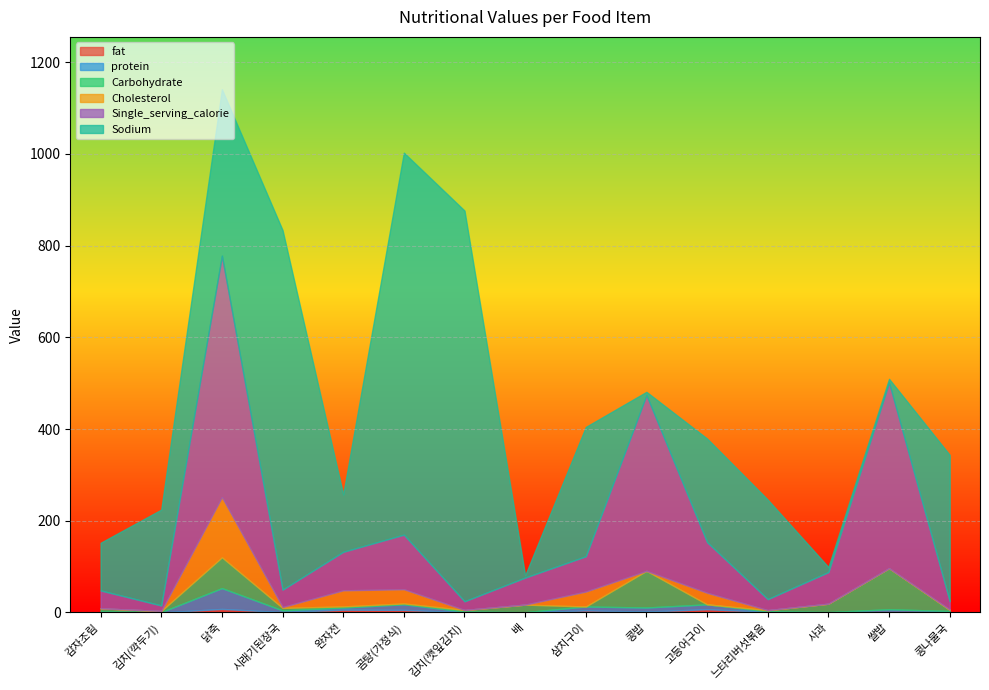

The value of fat at 느타리버섯볶음 is 1.4. True or false?

True